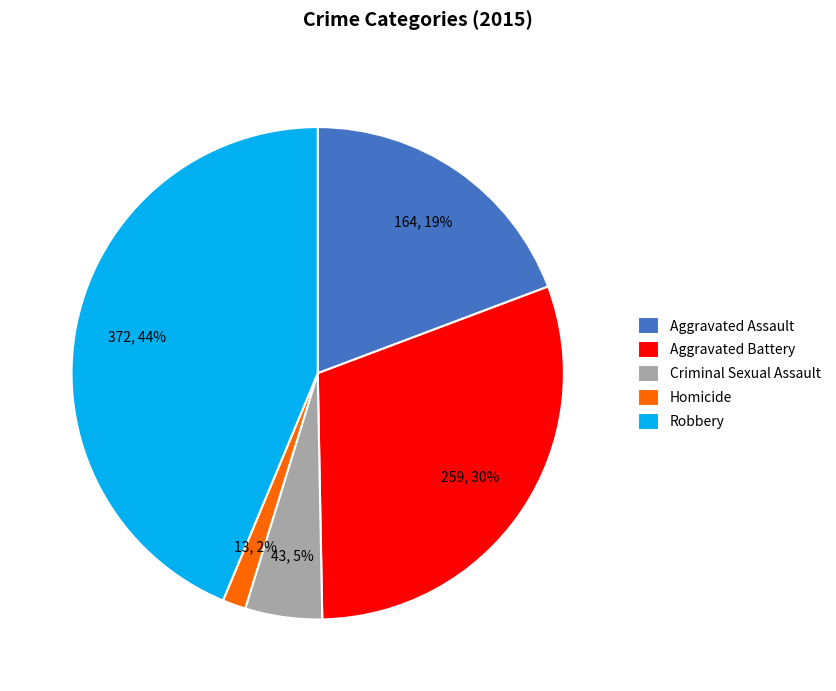

Which category has the smallest portion of the pie?

Homicide